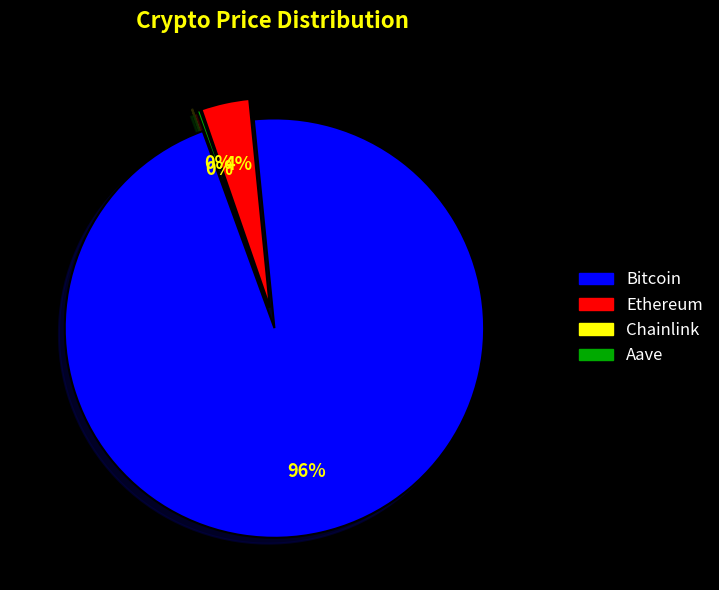

Is there a majority slice in this chart?

Yes